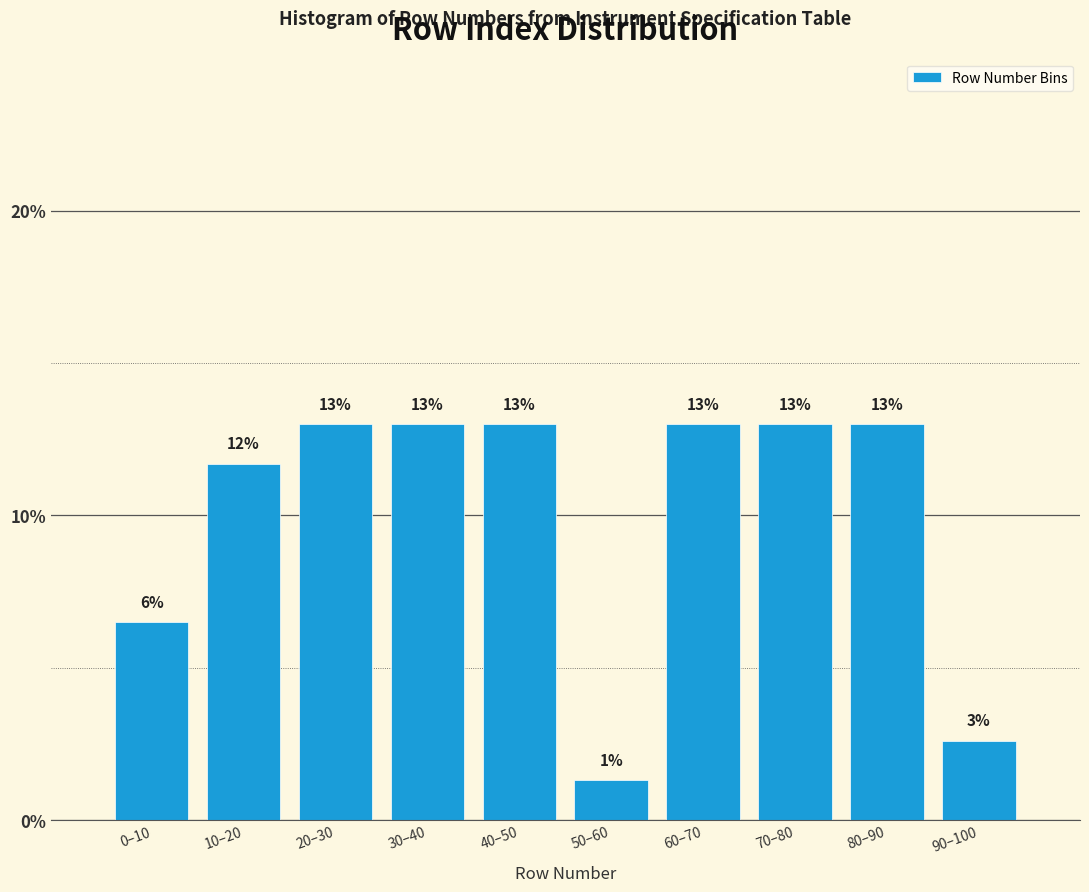

What is the label of the 2nd bar from the right?

80–90